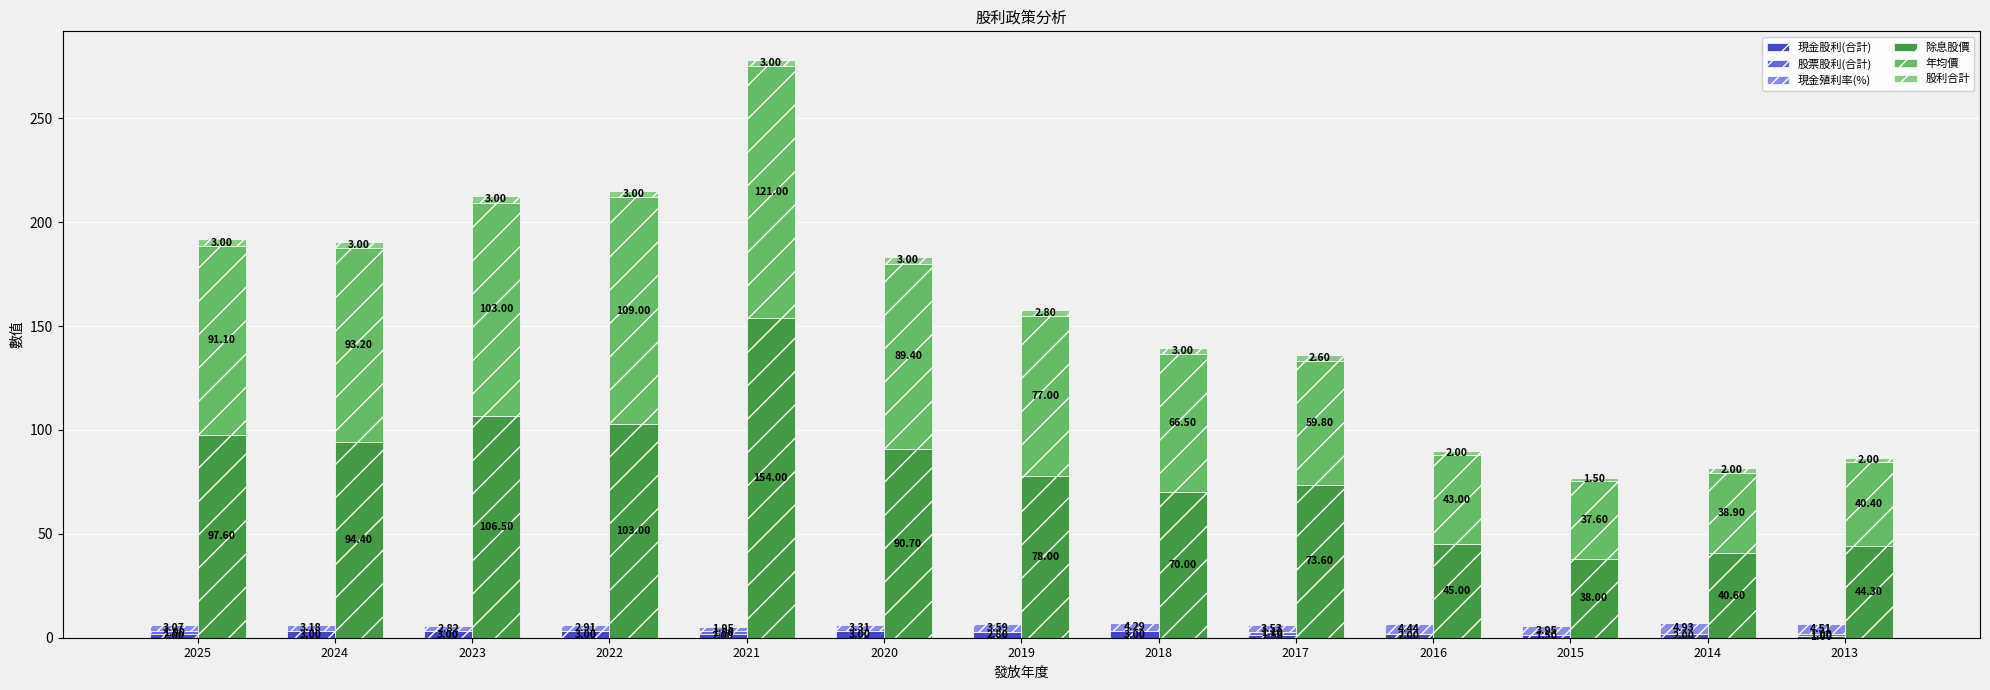

Where is 現金股利(合計) nearest to the value 2?

2025